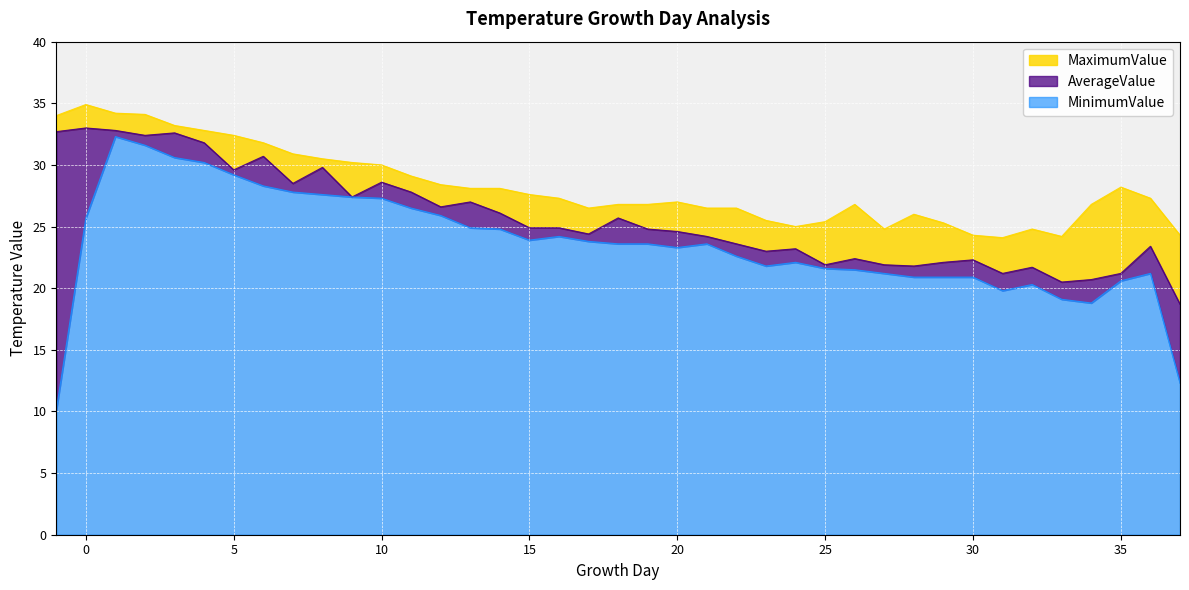

Reading left to right, list all the values displayed in this chart.

AverageValue: -1=32.7	0=33.0	1=32.8	2=32.4	3=32.6	4=31.8	5=29.6	6=30.7	7=28.5	8=29.8	9=27.4	10=28.6	11=27.8	12=26.6	13=27.0	14=26.1	15=24.9	16=24.9	17=24.4	18=25.7	19=24.8	20=24.6	21=24.2	22=23.6	23=23.0	24=23.2	25=21.9	26=22.4	27=21.9	28=21.8	29=22.1	30=22.3	31=21.2	32=21.7	33=20.5	34=20.7	35=21.2	36=23.4	37=18.7
MinimumValue: -1=10.1	0=25.7	1=32.3	2=31.6	3=30.6	4=30.2	5=29.2	6=28.3	7=27.8	8=27.6	9=27.4	10=27.3	11=26.5	12=25.9	13=24.9	14=24.8	15=23.9	16=24.2	17=23.8	18=23.6	19=23.6	20=23.3	21=23.6	22=22.6	23=21.8	24=22.1	25=21.6	26=21.5	27=21.2	28=20.9	29=20.9	30=20.9	31=19.8	32=20.3	33=19.1	34=18.8	35=20.6	36=21.2	37=12.3
MaximumValue: -1=34.0	0=34.9	1=34.2	2=34.1	3=33.2	4=32.8	5=32.4	6=31.8	7=30.9	8=30.5	9=30.2	10=30.0	11=29.1	12=28.4	13=28.1	14=28.1	15=27.6	16=27.3	17=26.5	18=26.8	19=26.8	20=27.0	21=26.5	22=26.5	23=25.5	24=25.0	25=25.4	26=26.8	27=24.8	28=26.0	29=25.3	30=24.3	31=24.1	32=24.8	33=24.2	34=26.8	35=28.2	36=27.3	37=24.3